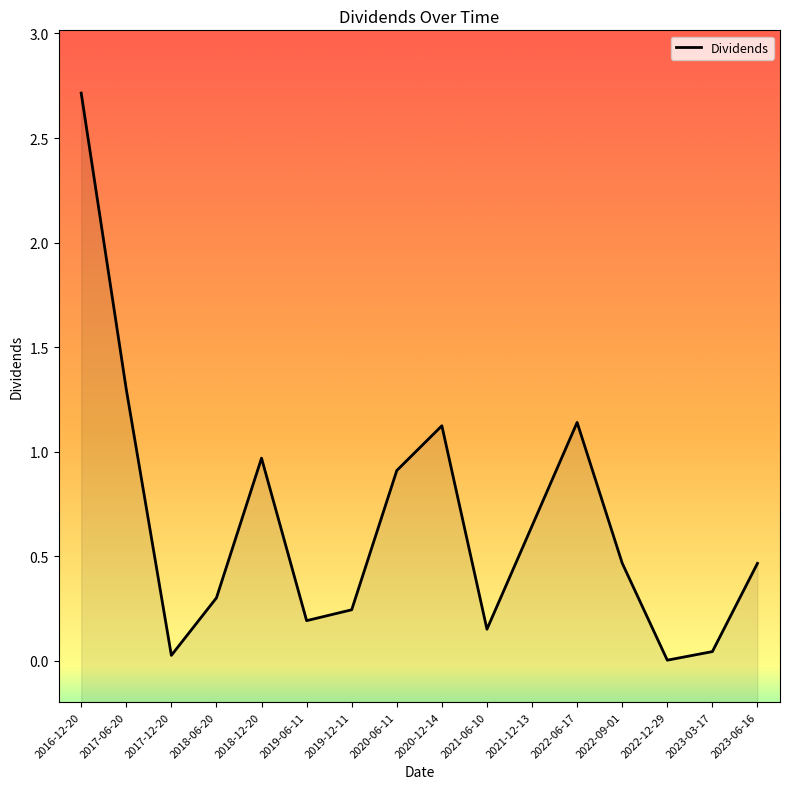

List the labels in order of value, largest first.

2016-12-20, 2017-06-20, 2022-06-17, 2020-12-14, 2018-12-20, 2020-06-11, 2021-12-13, 2022-09-01, 2023-06-16, 2018-06-20, 2019-12-11, 2019-06-11, 2021-06-10, 2023-03-17, 2017-12-20, 2022-12-29